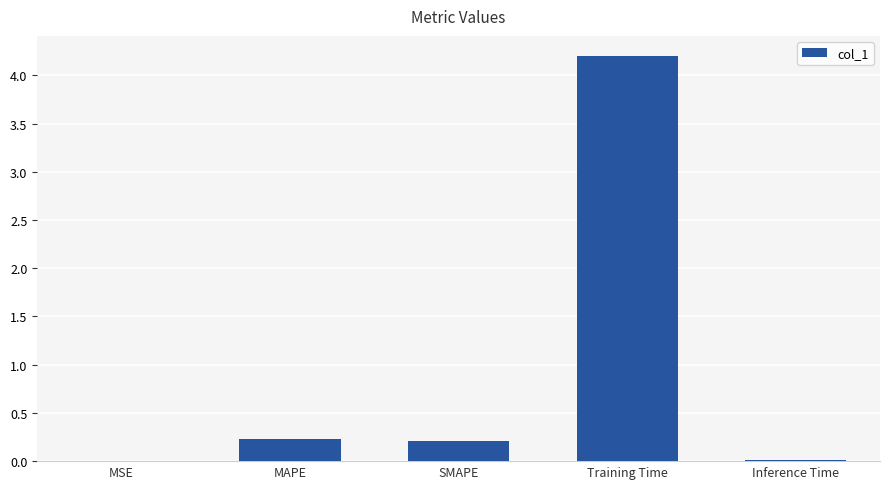

Which has a higher value, Training Time or MAPE?

Training Time